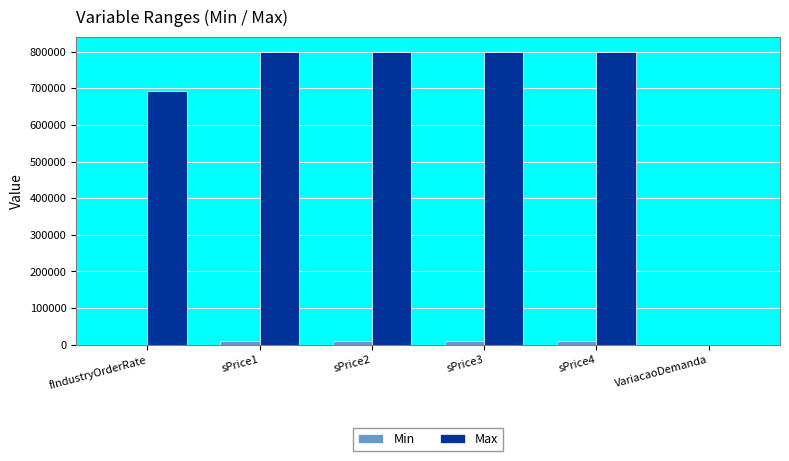

What is the maximum value shown in the chart?

800000.0